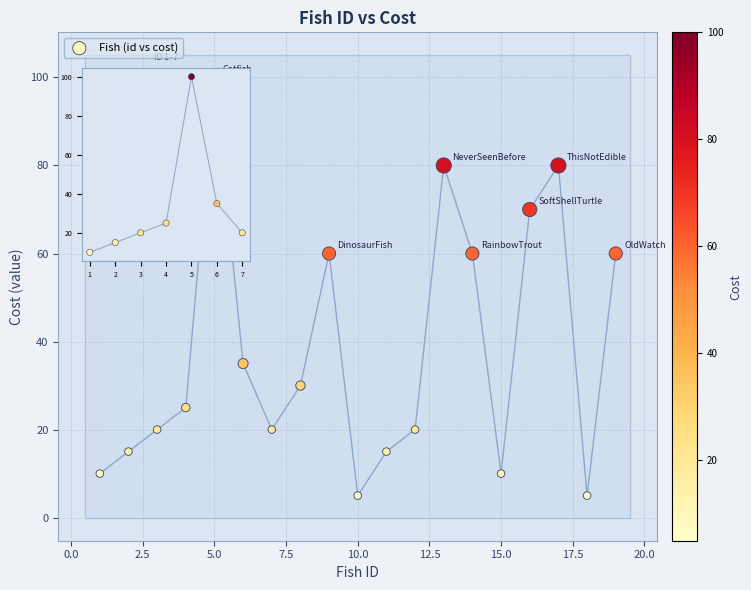

What is the range of X values (max minus min)?

18